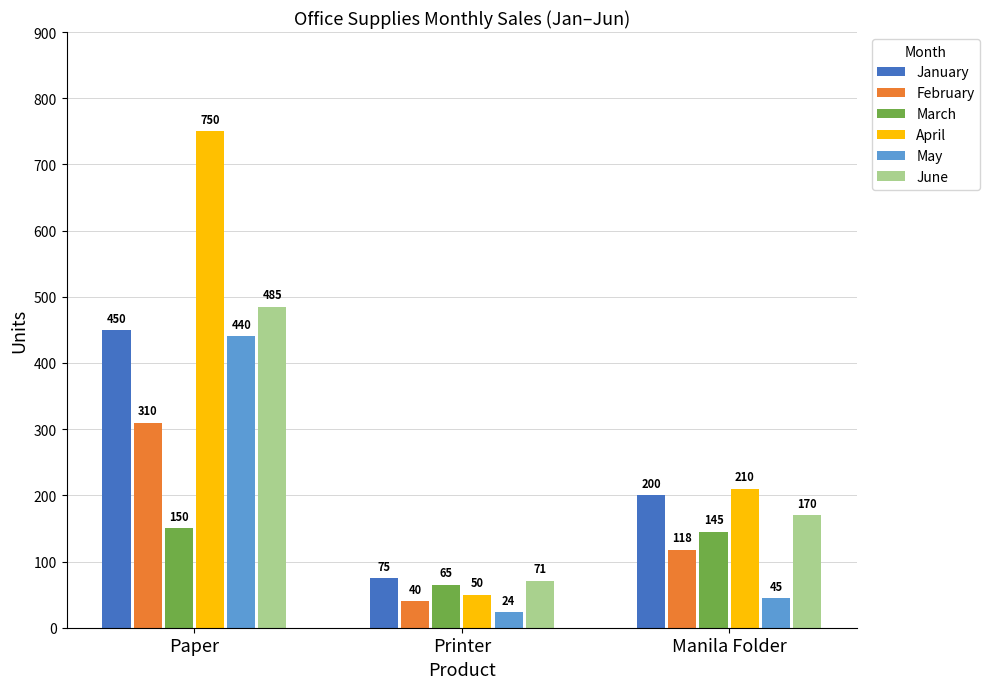

Which series has the widest spread of values?

April